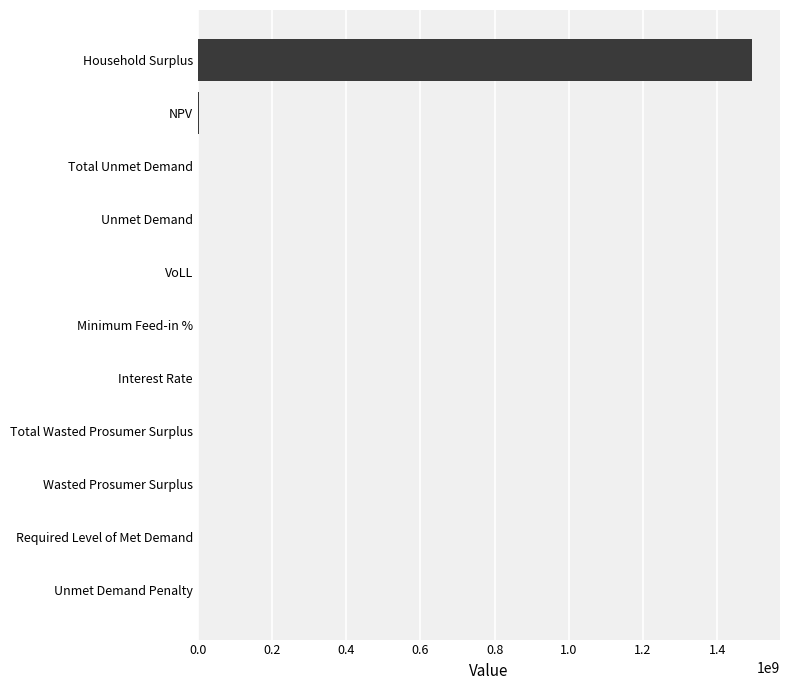

The value at Unmet Demand Penalty is 866663570.3. True or false?

False